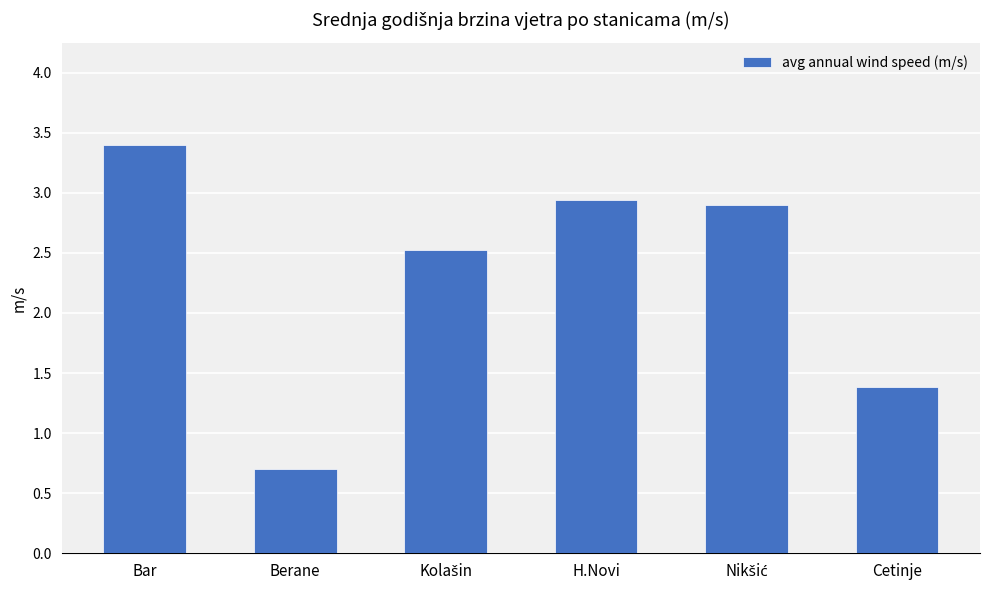

How many categories are shown in the chart?

6